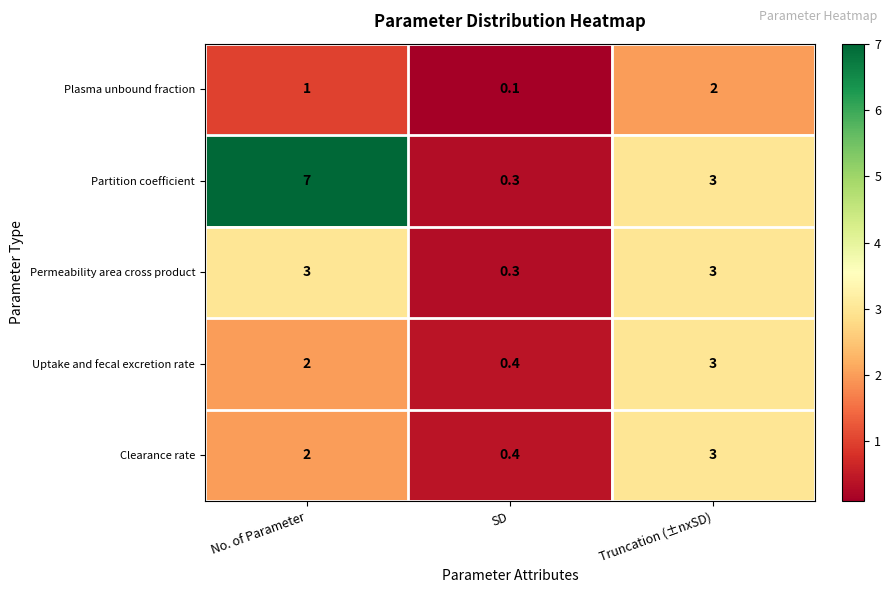

Which category has the highest value in the Plasma unbound fraction series?

Truncation (±nxSD)